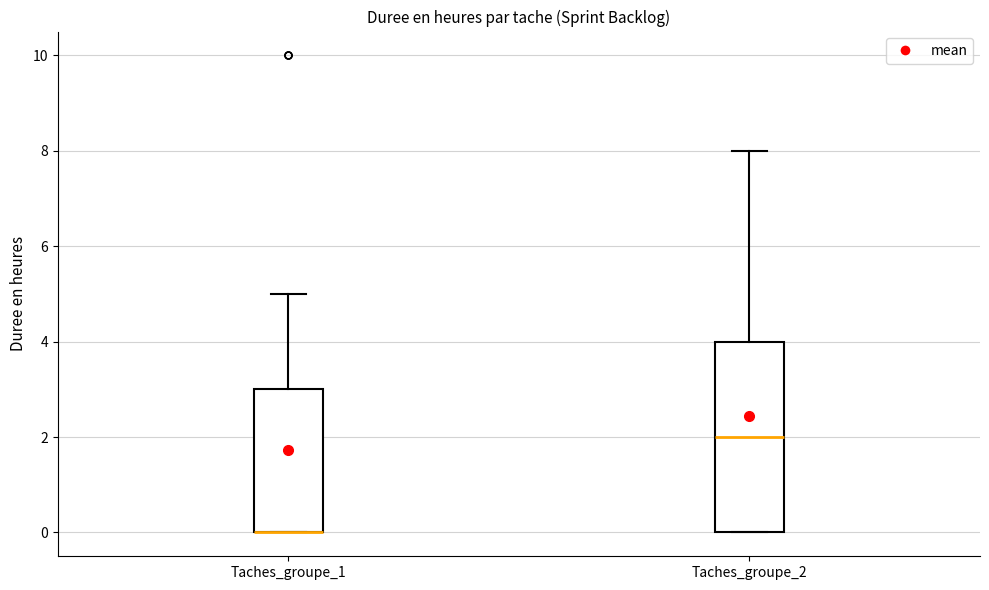

Which box is the tallest, from its lower edge to its upper edge?

Taches_groupe_2